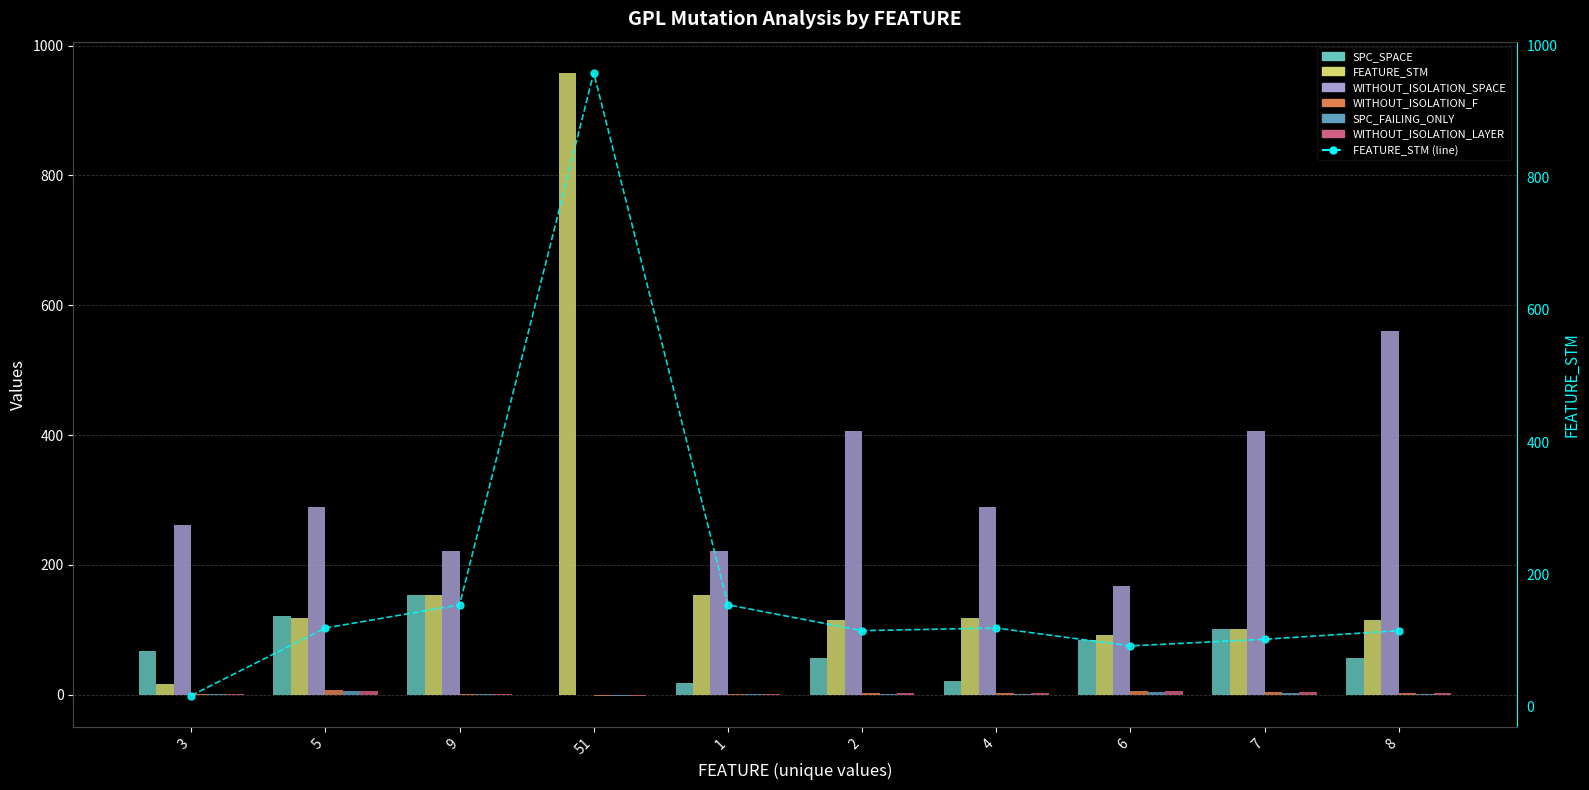

At which label is WITHOUT_ISOLATION_F closest to 3?

2